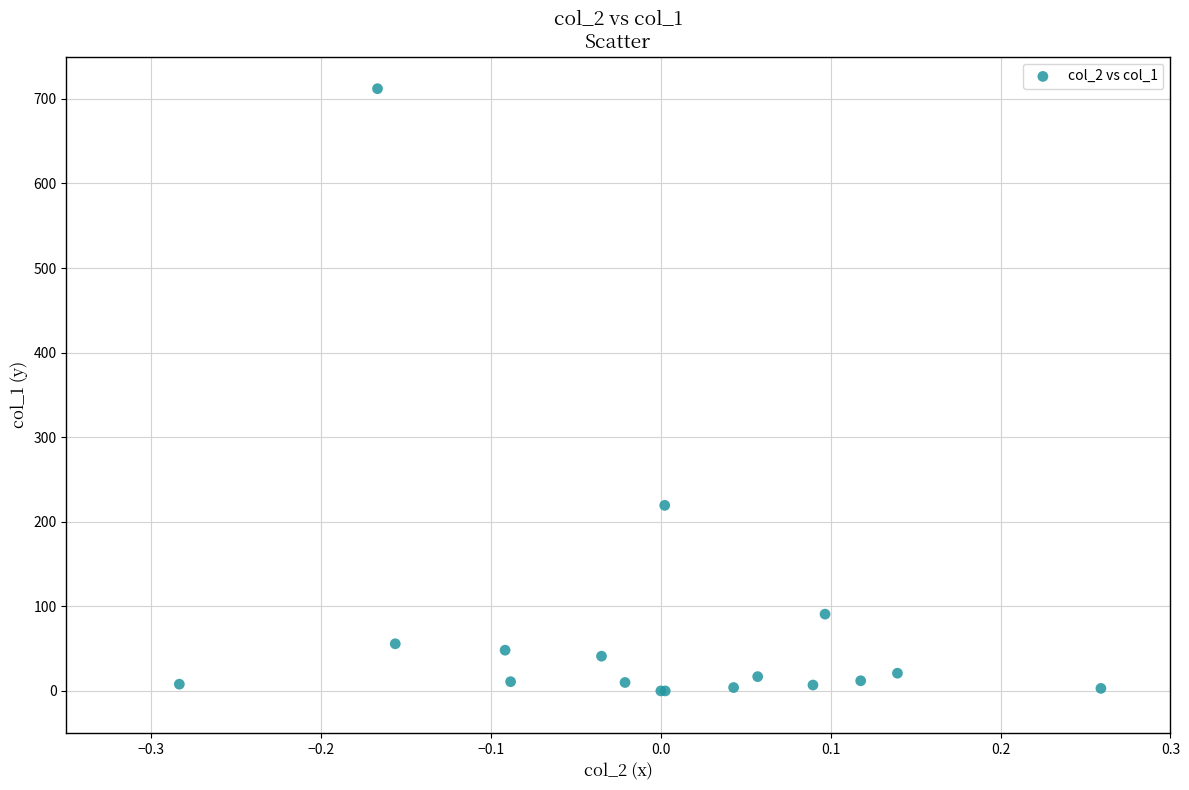

What Y value in the scatter plot is closest to 356?

219.4